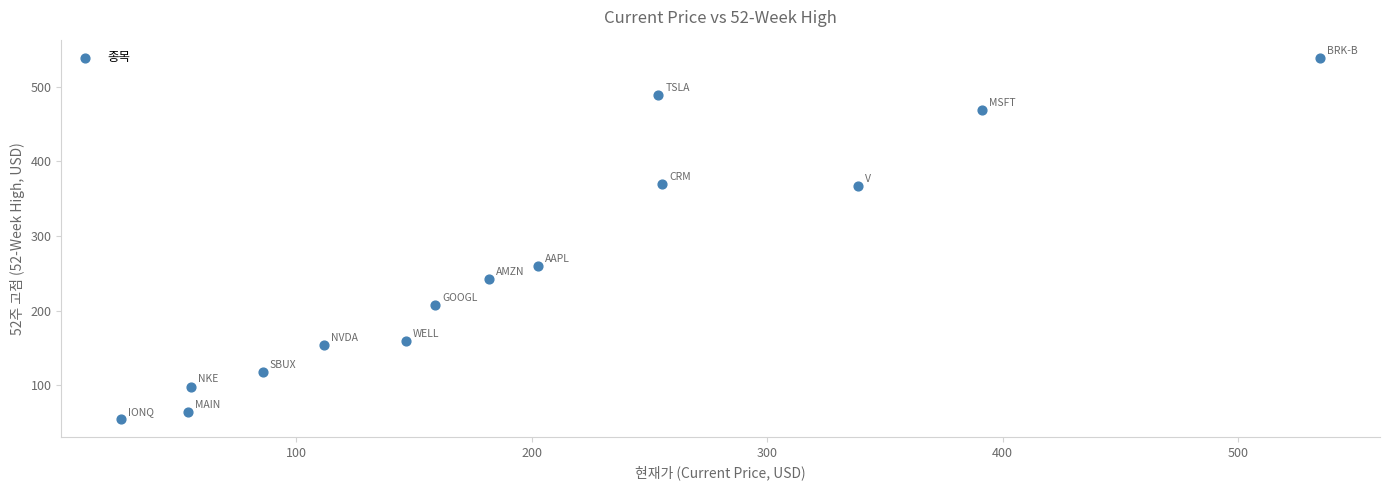

What is the range of Y values (max minus min)?

484.3